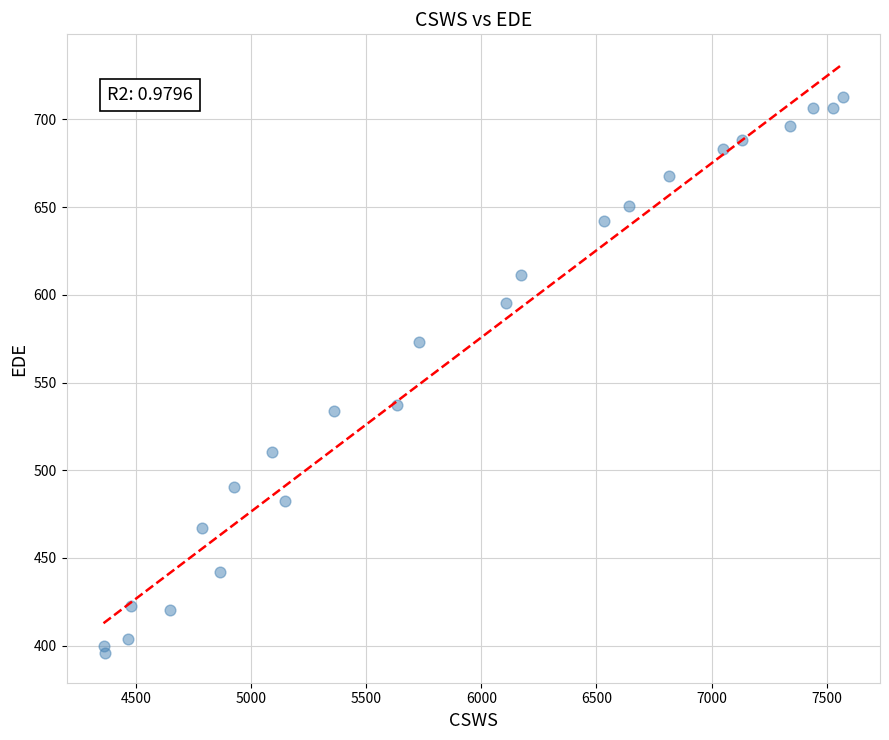

What is the range of X values (max minus min)?

3211.5